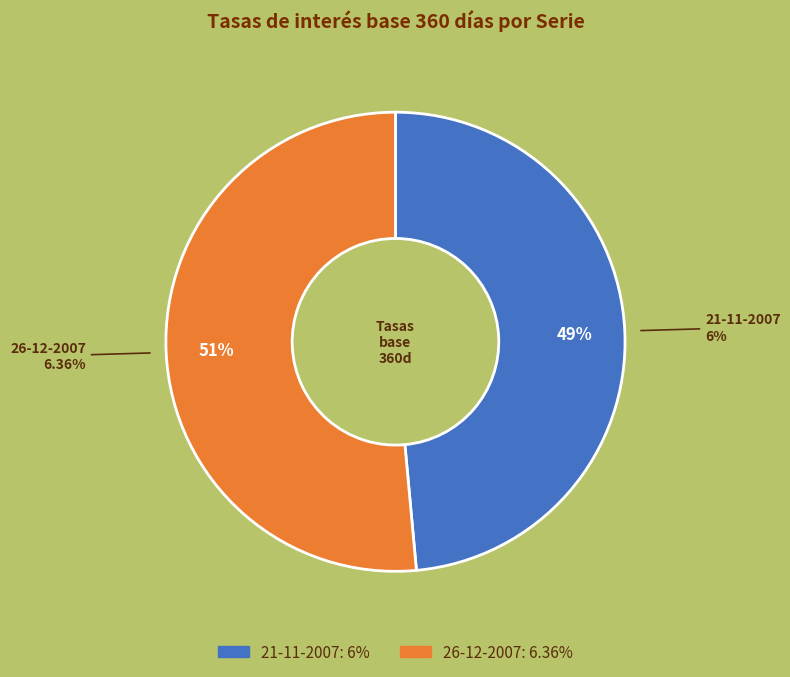

What is the smallest slice in the pie chart?

21-11-2007